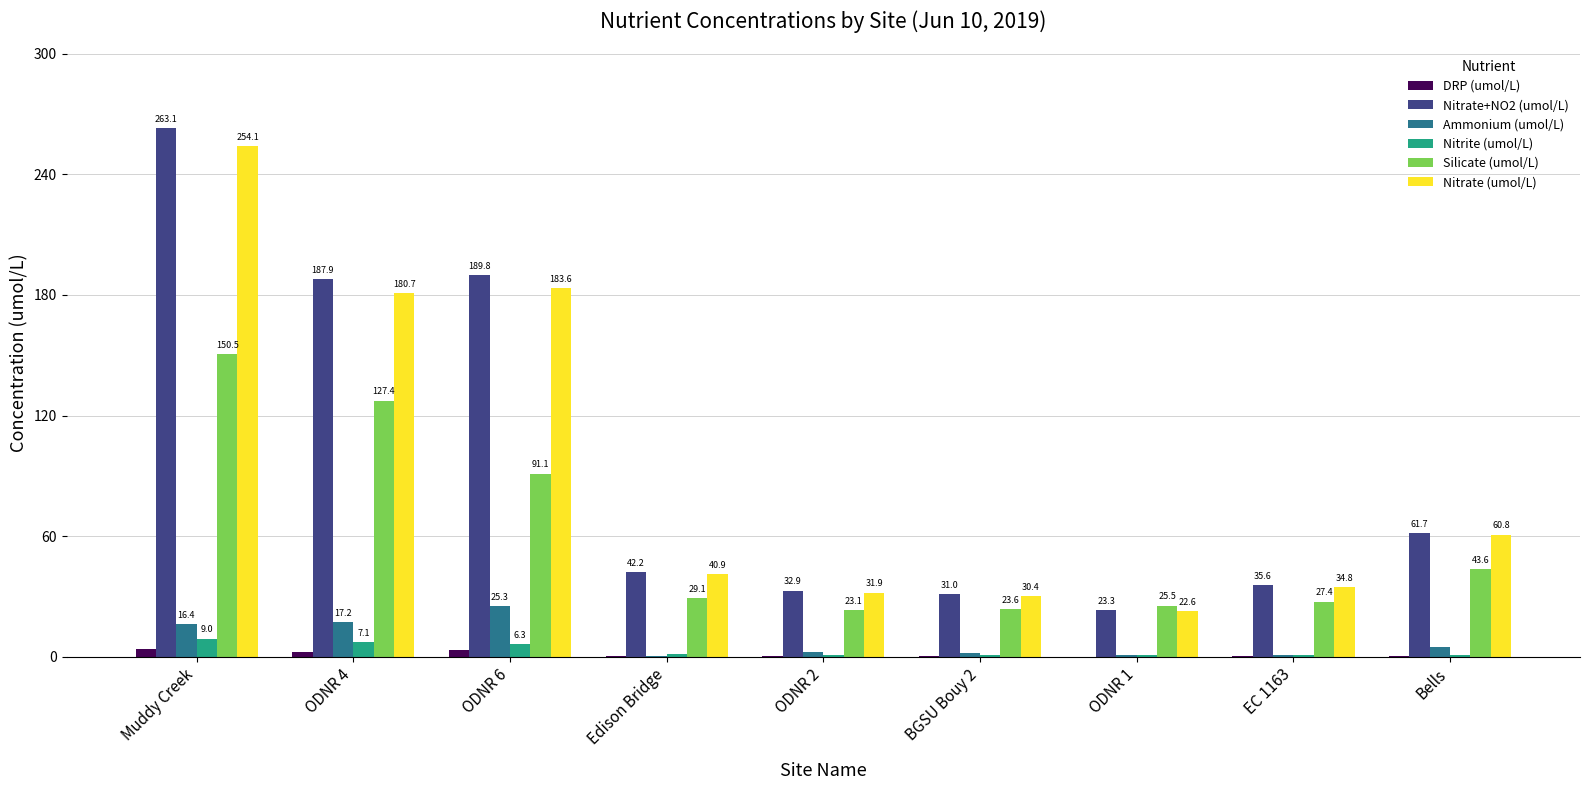

What is the total value across all series at BGSU Bouy 2?

87.6